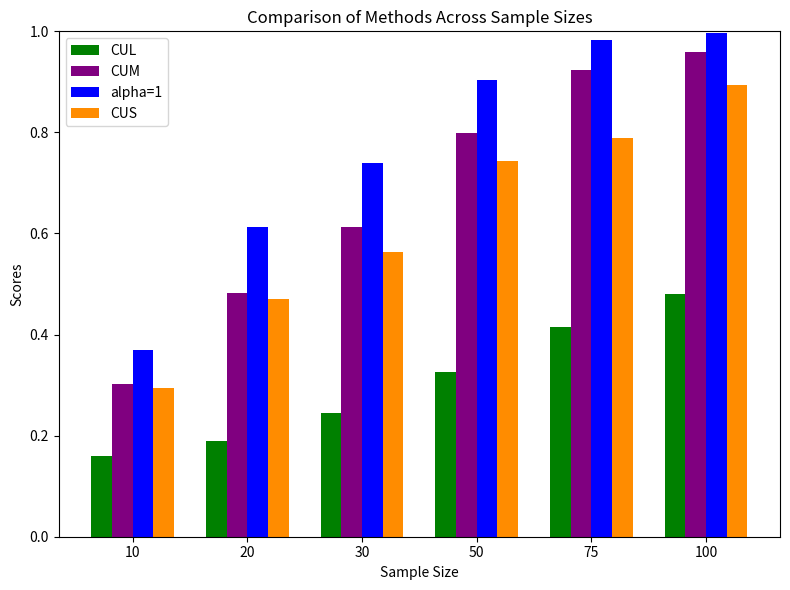

Is the value of CUL at 30 greater than the value of CUM at 10?

No